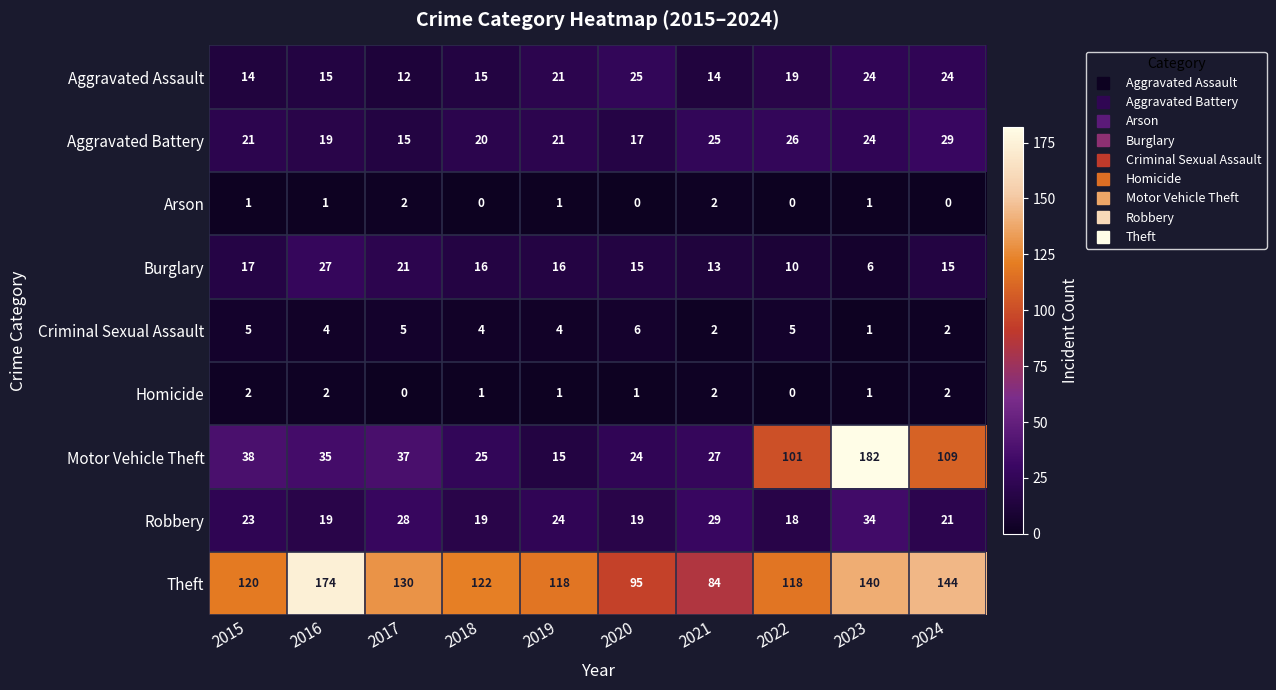

What is the difference between the maximum and minimum values in the Criminal Sexual Assault series?

5